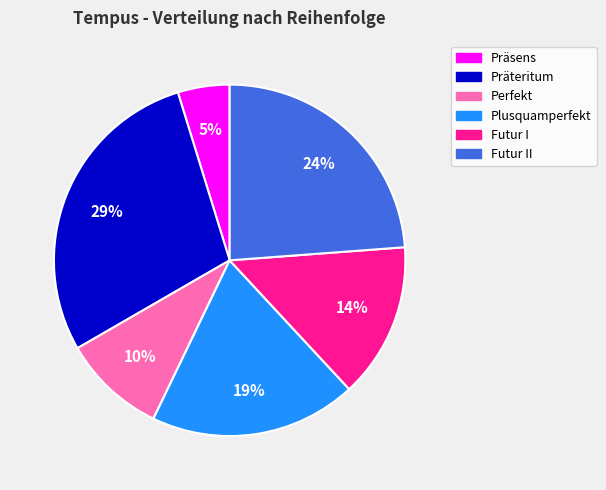

Is there any slice that represents more than half of the pie?

No